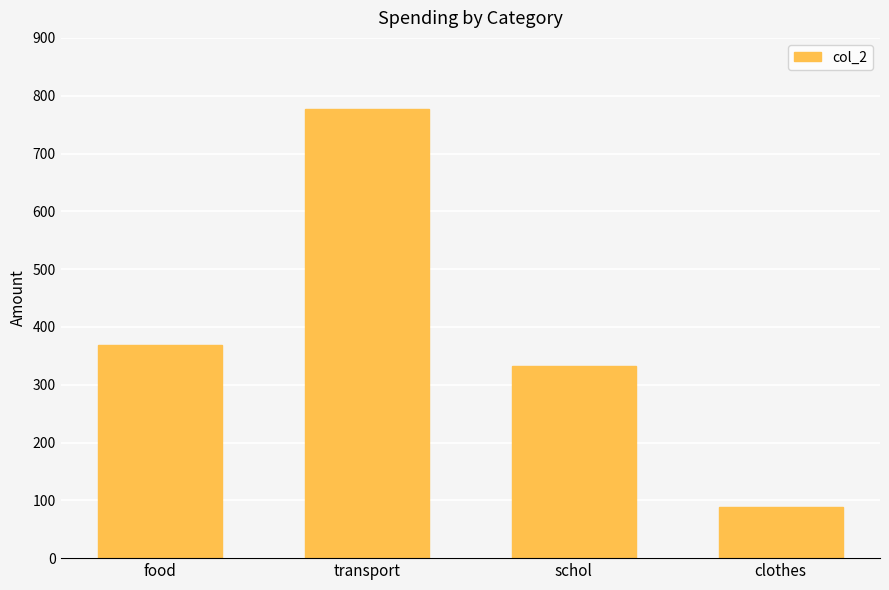

How many bars are there in total?

4